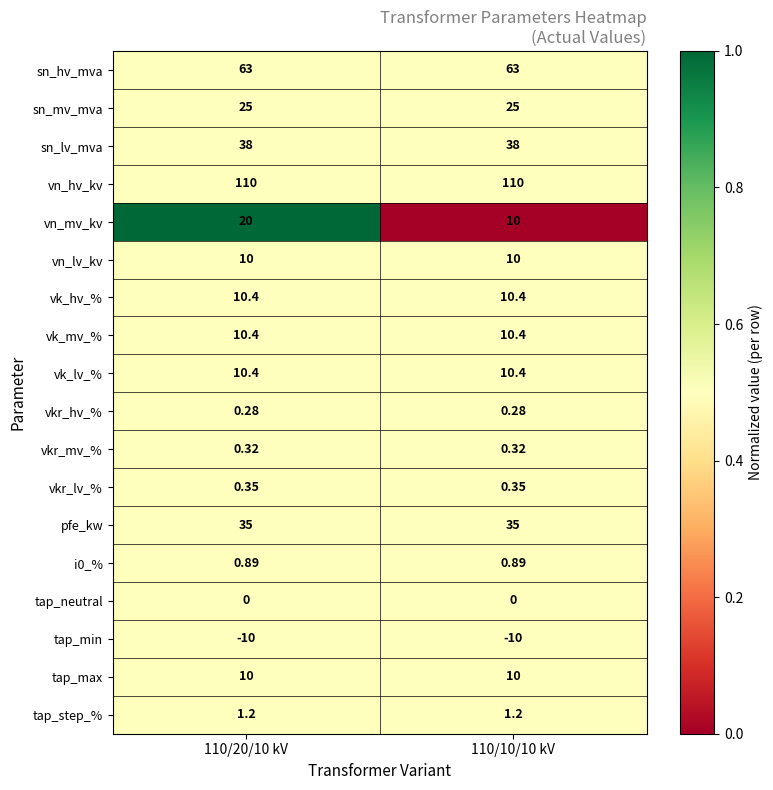

Is the value of vn_mv_kv at 110/20/10 kV greater than the value of vk_hv_% at 110/10/10 kV?

Yes